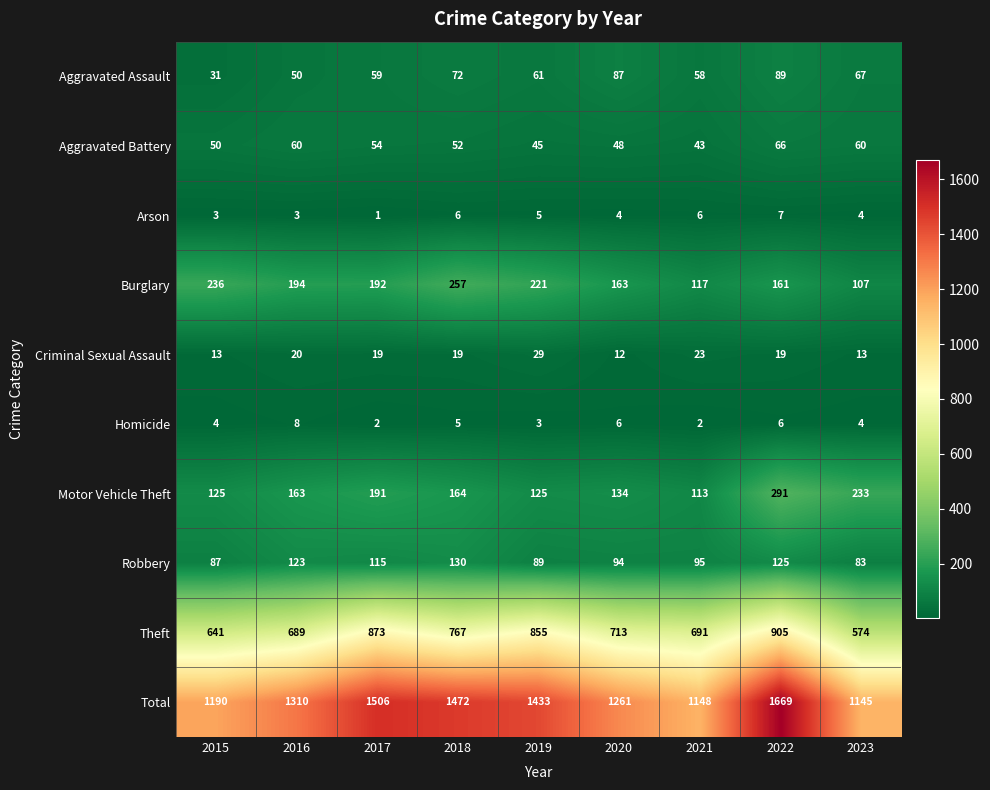

Where is Motor Vehicle Theft nearest to the value 202?

2017